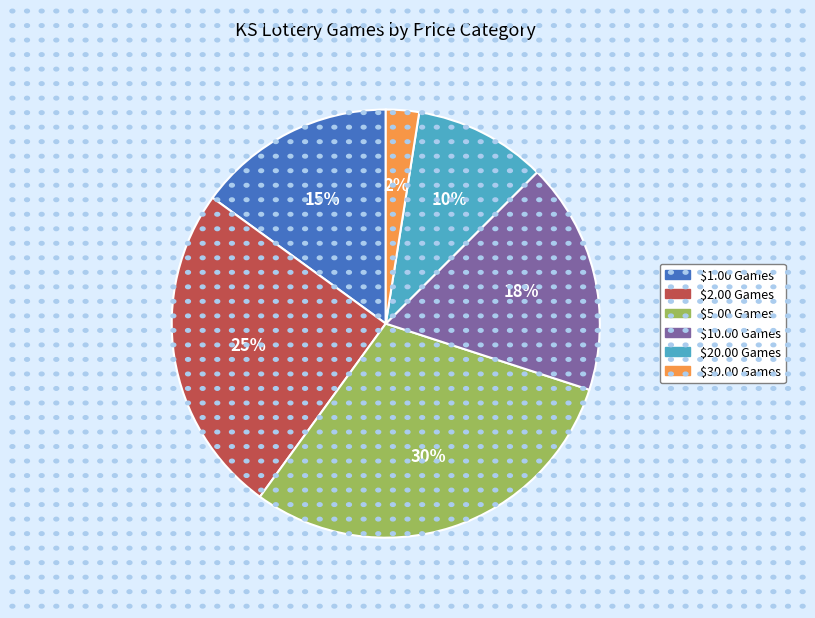

The $2.00 Games slice represents 19% of the pie. True or false?

False